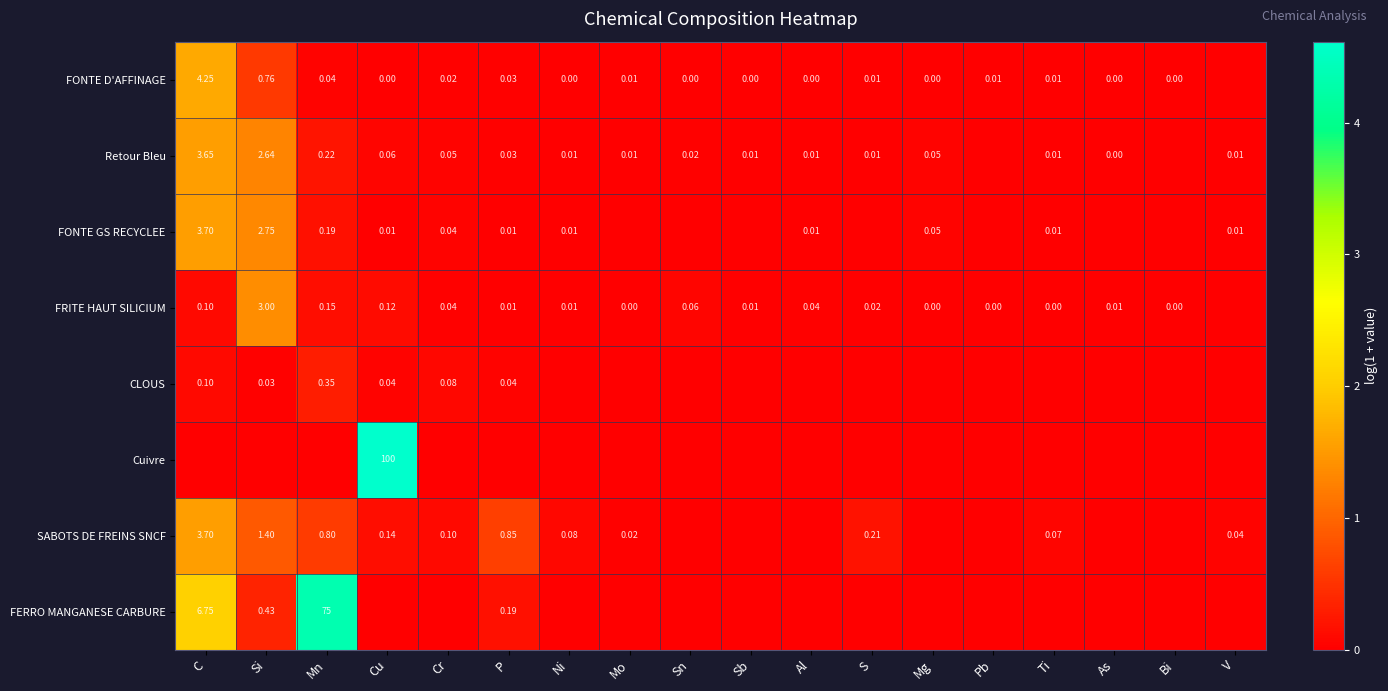

Between Cu and P, which is larger?

P